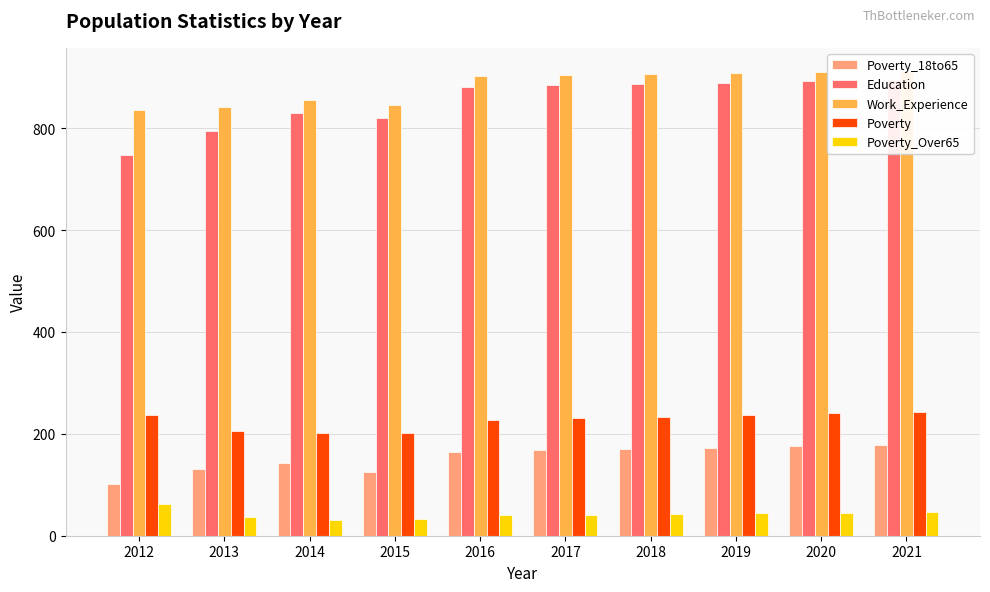

At how many categories does at least one series exceed 410?

10